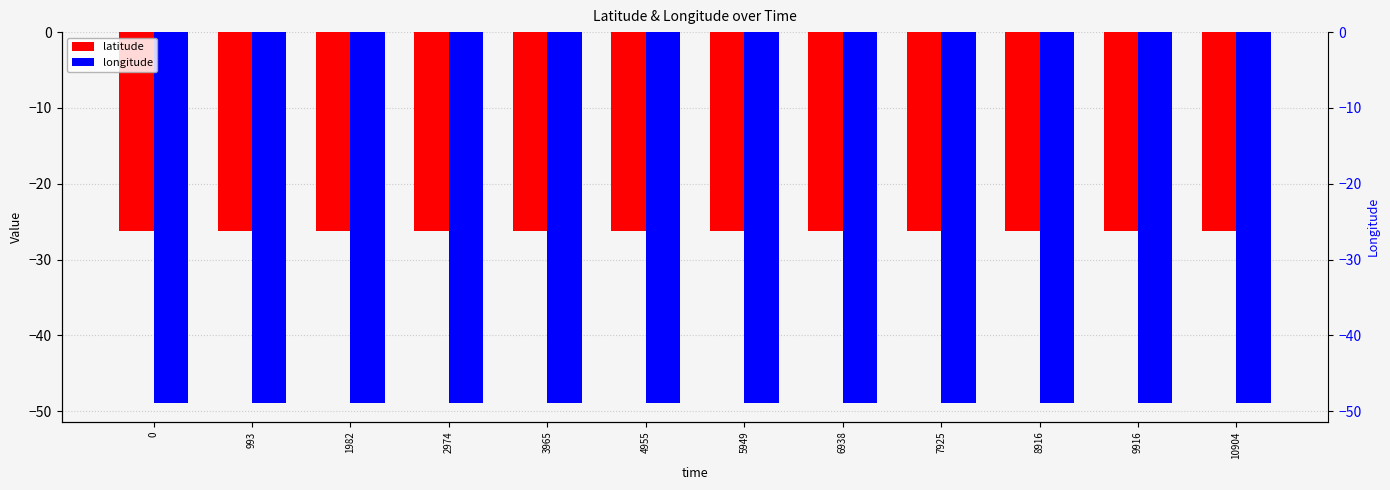

What is the sum of all latitude values?

-314.2